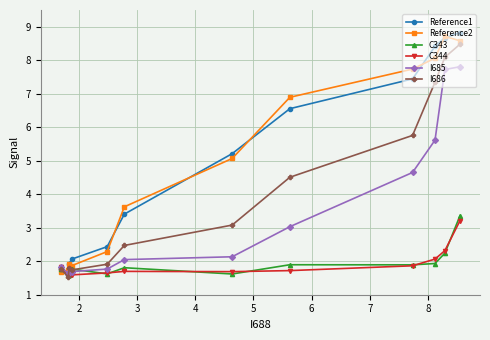

How many lines are shown in the chart?

6